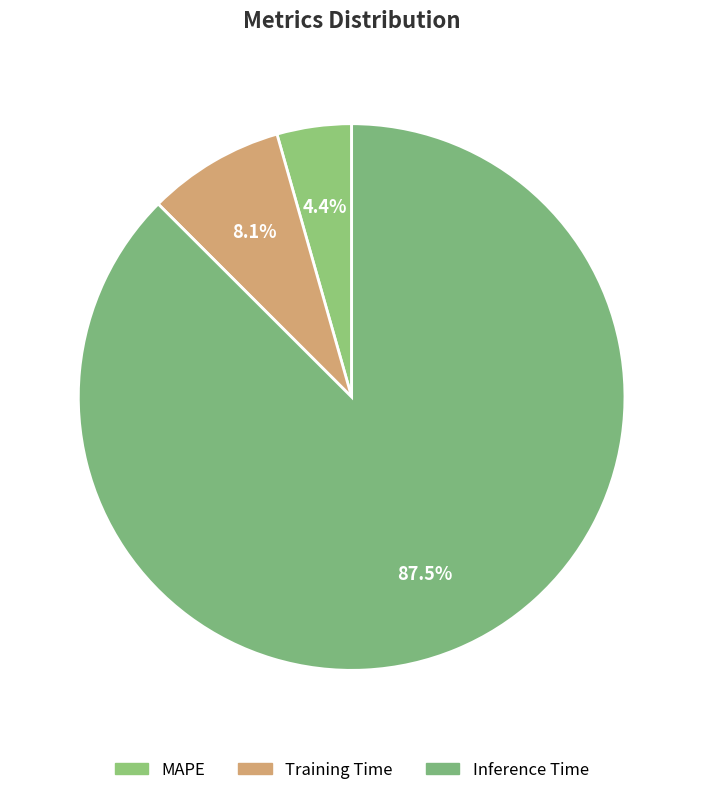

What percentage is the Inference Time slice, to the nearest percent?

87%